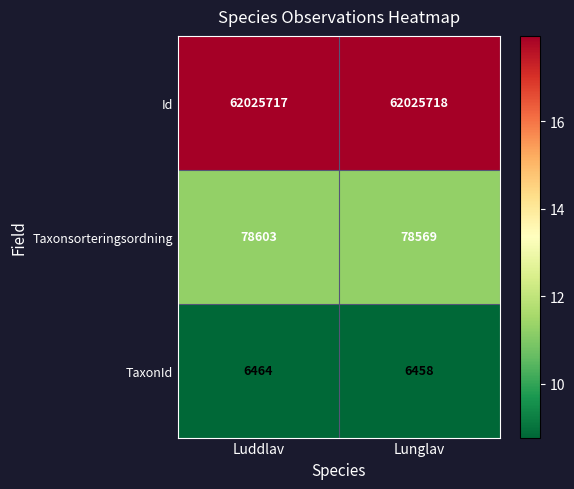

Which category has the highest value in the Id series?

Lunglav